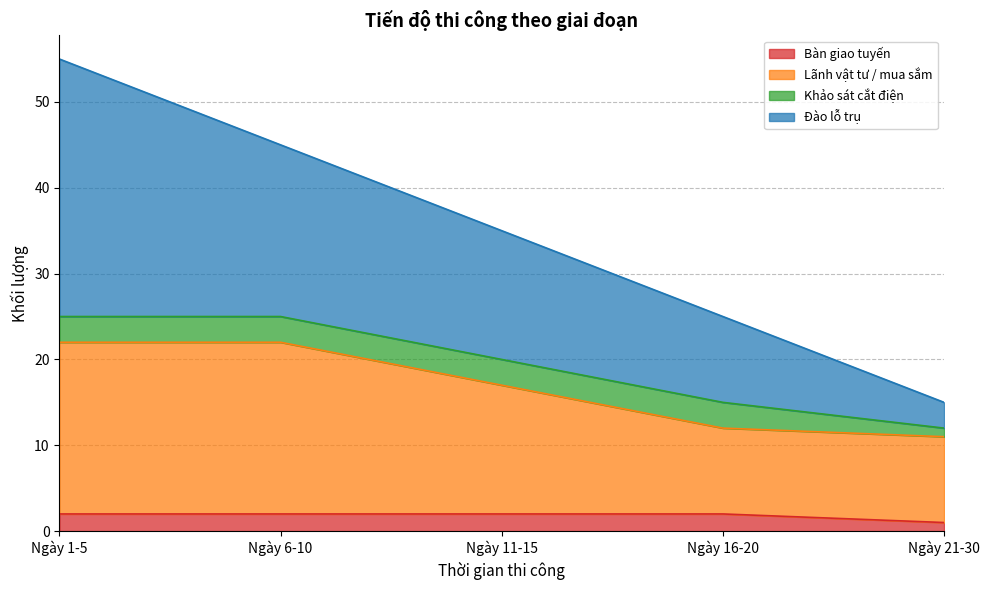

True or false: Lãnh vật tư / mua sắm and Bàn giao tuyến intersect in this chart.

False